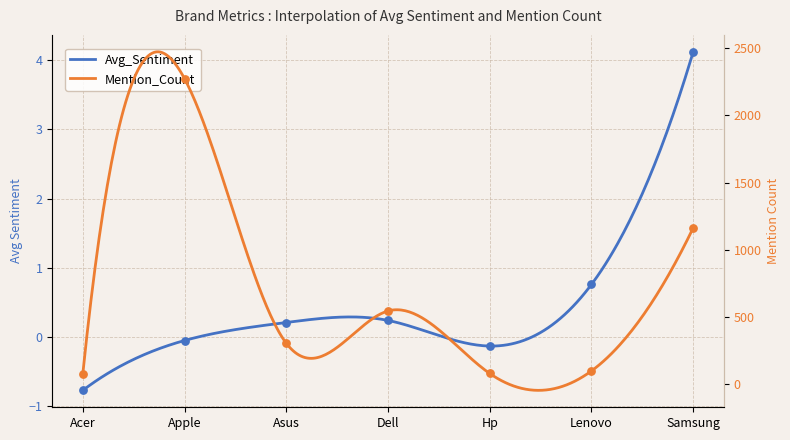

Is the value of Avg_Sentiment at Lenovo greater than the value of Mention_Count at Dell?

No